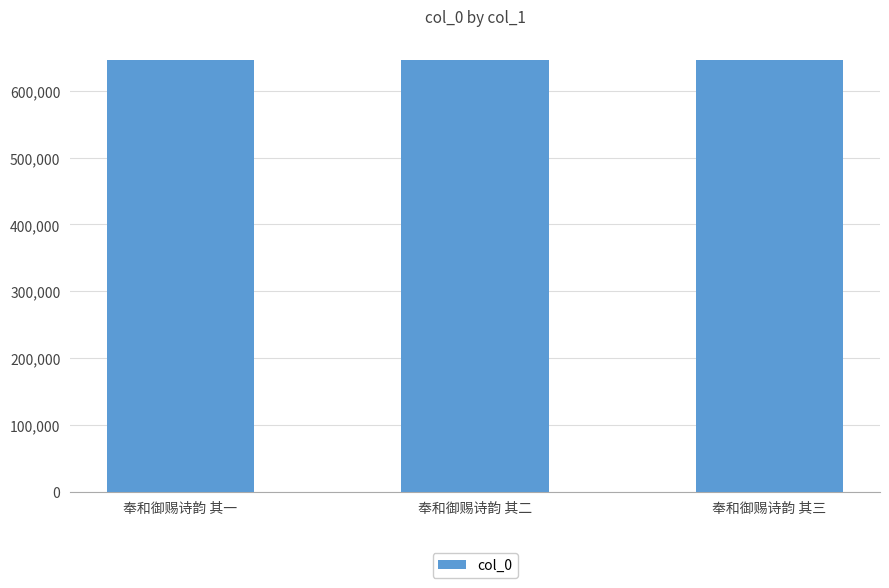

What is the value of the 1st bar from the left?

645791